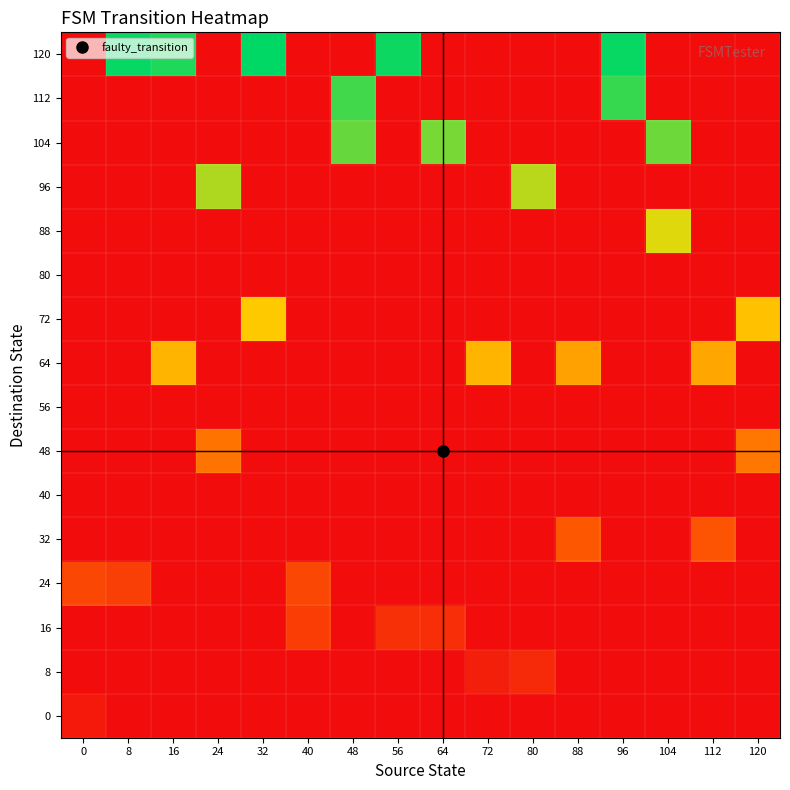

Reading left to right, transcribe all the data shown in this chart.

0: 0=4.7	8=0.0	16=0.0	24=0.0	32=0.0	40=0.0	48=0.0	56=0.0	64=0.0	72=0.0	80=0.0	88=0.0	96=0.0	104=0.0	112=0.0	120=0.0
8: 0=0.0	8=0.0	16=0.0	24=0.0	32=0.0	40=0.0	48=0.0	56=0.0	64=0.0	72=7.1	80=11.0	88=0.0	96=0.0	104=0.0	112=0.0	120=0.0
16: 0=0.0	8=0.0	16=0.0	24=0.0	32=0.0	40=18.1	48=0.0	56=13.4	64=12.6	72=0.0	80=0.0	88=0.0	96=0.0	104=0.0	112=0.0	120=0.0
24: 0=22.0	8=18.9	16=0.0	24=0.0	32=0.0	40=22.0	48=0.0	56=0.0	64=0.0	72=0.0	80=0.0	88=0.0	96=0.0	104=0.0	112=0.0	120=0.0
32: 0=0.0	8=0.0	16=0.0	24=0.0	32=0.0	40=0.0	48=0.0	56=0.0	64=0.0	72=0.0	80=0.0	88=28.3	96=0.0	104=0.0	112=26.8	120=0.0
40: 0=0.0	8=0.0	16=0.0	24=0.0	32=0.0	40=0.0	48=0.0	56=0.0	64=0.0	72=0.0	80=0.0	88=0.0	96=0.0	104=0.0	112=0.0	120=0.0
48: 0=0.0	8=0.0	16=0.0	24=37.8	32=0.0	40=0.0	48=0.0	56=0.0	64=0.0	72=0.0	80=0.0	88=0.0	96=0.0	104=0.0	112=0.0	120=38.6
56: 0=0.0	8=0.0	16=0.0	24=0.0	32=0.0	40=0.0	48=0.0	56=0.0	64=0.0	72=0.0	80=0.0	88=0.0	96=0.0	104=0.0	112=0.0	120=0.0
64: 0=0.0	8=0.0	16=55.9	24=0.0	32=0.0	40=0.0	48=0.0	56=0.0	64=0.0	72=55.9	80=0.0	88=50.4	96=0.0	104=0.0	112=52.0	120=0.0
72: 0=0.0	8=0.0	16=0.0	24=0.0	32=62.2	40=0.0	48=0.0	56=0.0	64=0.0	72=0.0	80=0.0	88=0.0	96=0.0	104=0.0	112=0.0	120=59.8
80: 0=0.0	8=0.0	16=0.0	24=0.0	32=0.0	40=0.0	48=0.0	56=0.0	64=0.0	72=0.0	80=0.0	88=0.0	96=0.0	104=0.0	112=0.0	120=0.0
88: 0=0.0	8=0.0	16=0.0	24=0.0	32=0.0	40=0.0	48=0.0	56=0.0	64=0.0	72=0.0	80=0.0	88=0.0	96=0.0	104=70.9	112=0.0	120=0.0
96: 0=0.0	8=0.0	16=0.0	24=77.2	32=0.0	40=0.0	48=0.0	56=0.0	64=0.0	72=0.0	80=75.6	88=0.0	96=0.0	104=0.0	112=0.0	120=0.0
104: 0=0.0	8=0.0	16=0.0	24=0.0	32=0.0	40=0.0	48=86.6	56=0.0	64=84.3	72=0.0	80=0.0	88=0.0	96=0.0	104=85.8	112=0.0	120=0.0
112: 0=0.0	8=0.0	16=0.0	24=0.0	32=0.0	40=0.0	48=91.3	56=0.0	64=0.0	72=0.0	80=0.0	88=0.0	96=92.9	104=0.0	112=0.0	120=0.0
120: 0=0.0	8=99.2	16=96.1	24=0.0	32=100.0	40=0.0	48=0.0	56=98.4	64=0.0	72=0.0	80=0.0	88=0.0	96=99.2	104=0.0	112=0.0	120=0.0